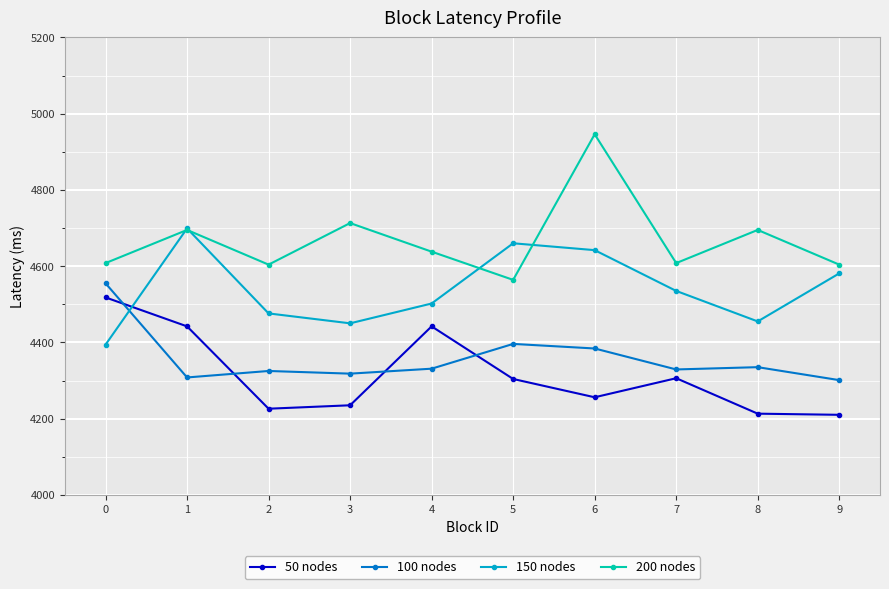

What is the total value across all series at 2?

17631